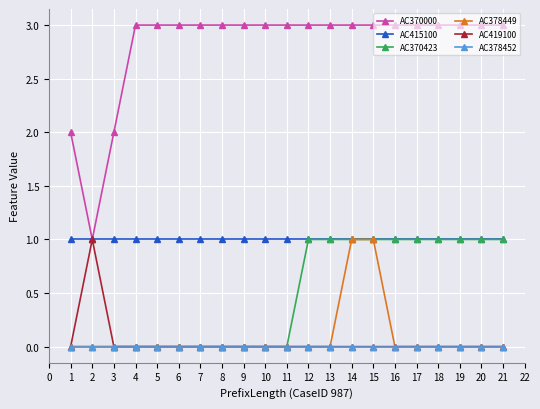

What is the value of the AC370423 point at the 15th from the left?

1